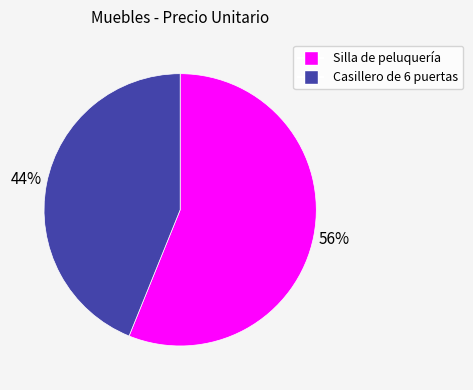

Does Casillero de 6 puertas account for over 50% of the chart?

No